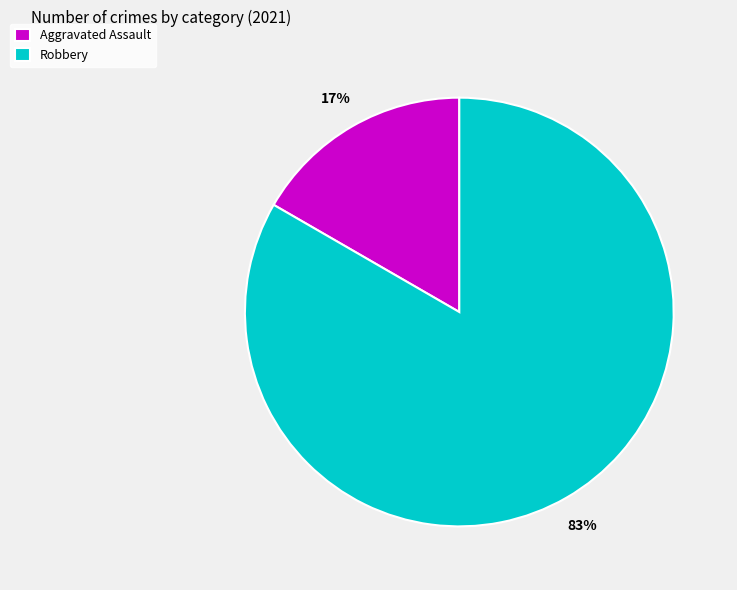

Is the sum of Robbery and Aggravated Assault greater than half?

Yes